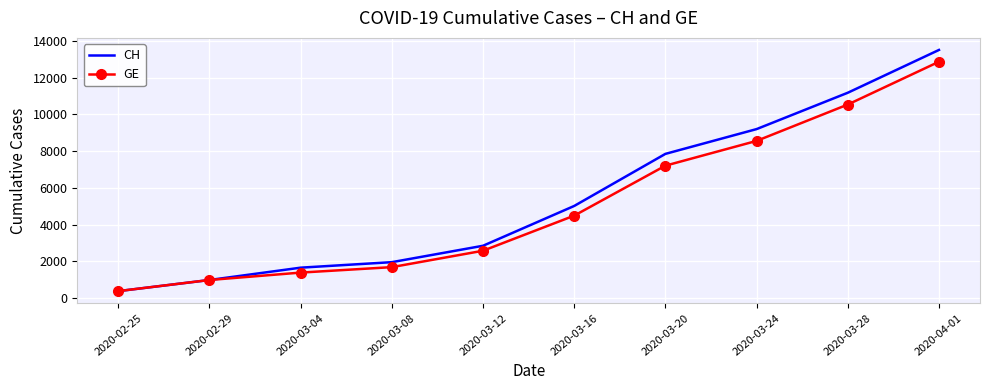

Is the value of GE at 2020-03-24 greater than the value of CH at 2020-02-29?

Yes